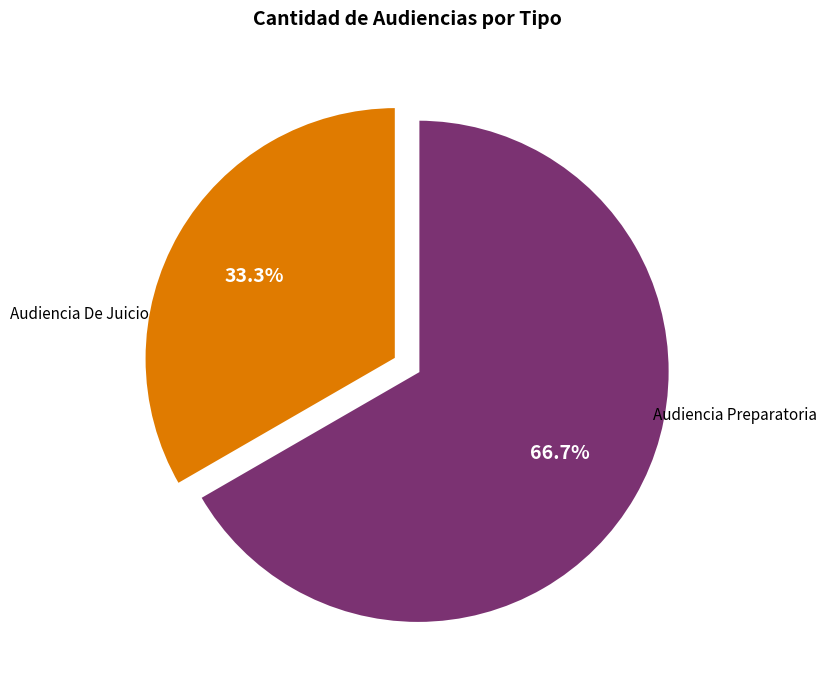

Does any single category account for the majority?

Yes